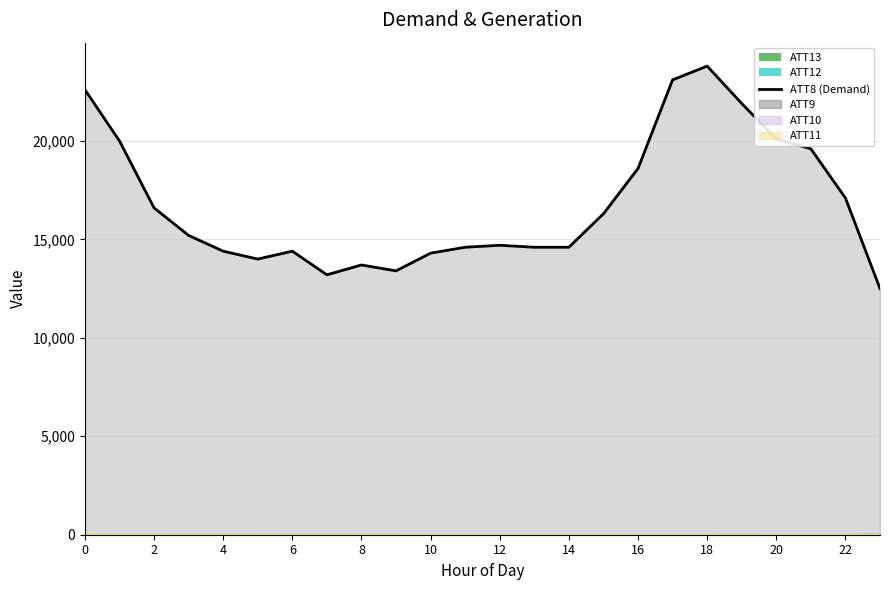

Which category has the lowest value across all series?

23